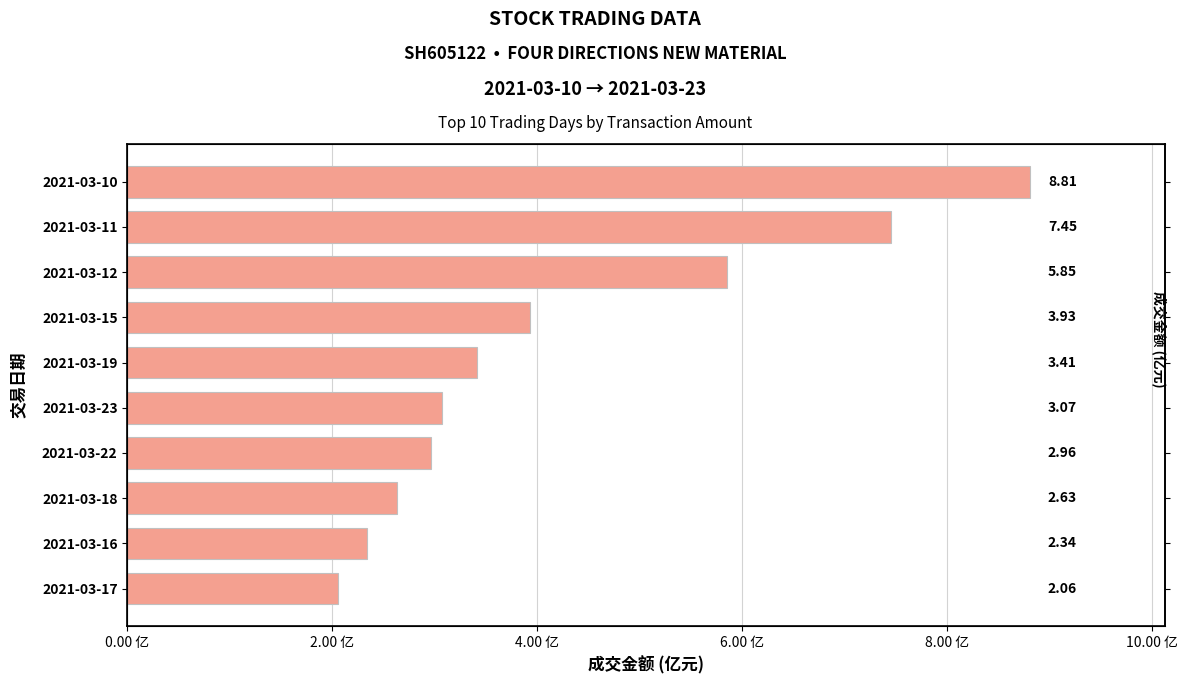

How many bars are there in total?

10